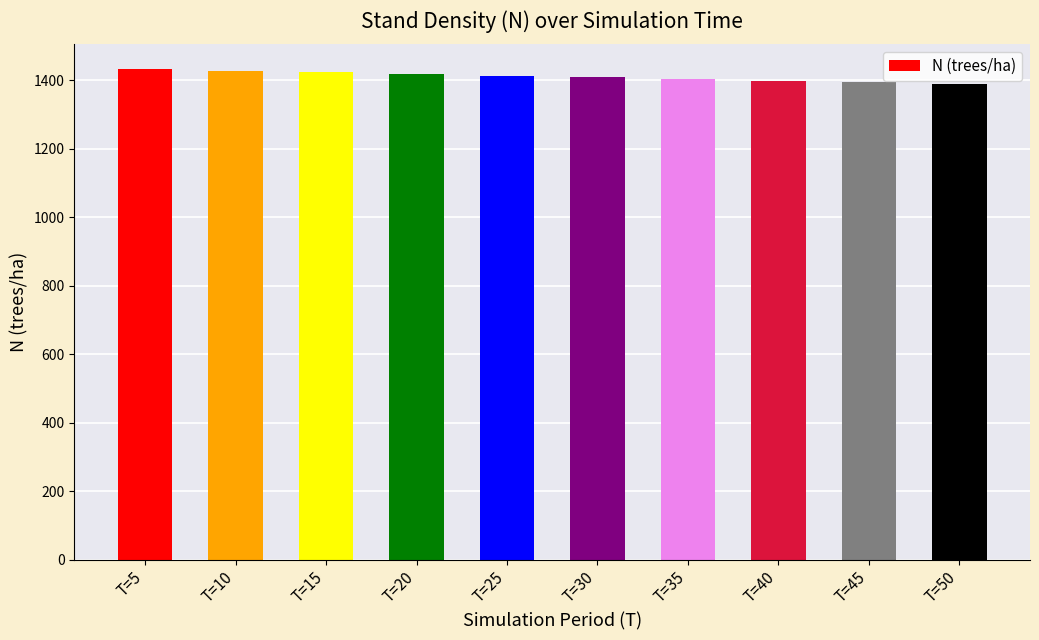

At which label does the data first exceed 1414?

T=5